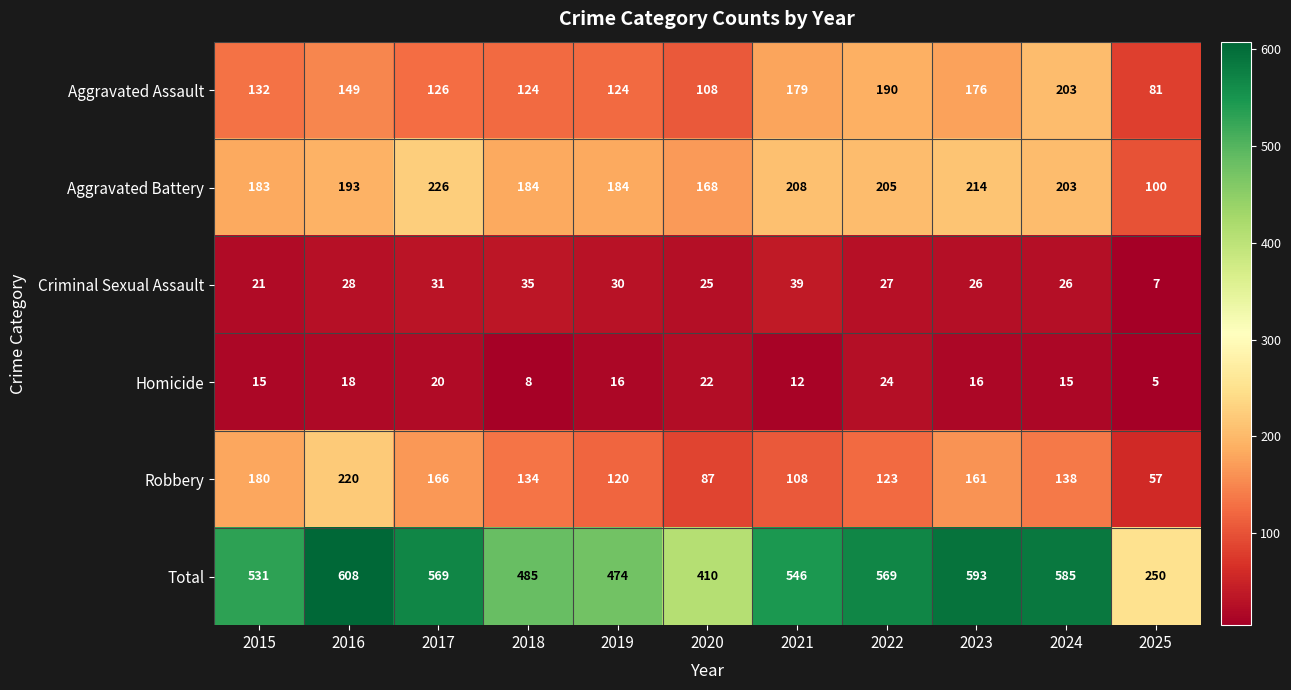

What is the difference between the maximum and second lowest values in the Aggravated Battery series?

58